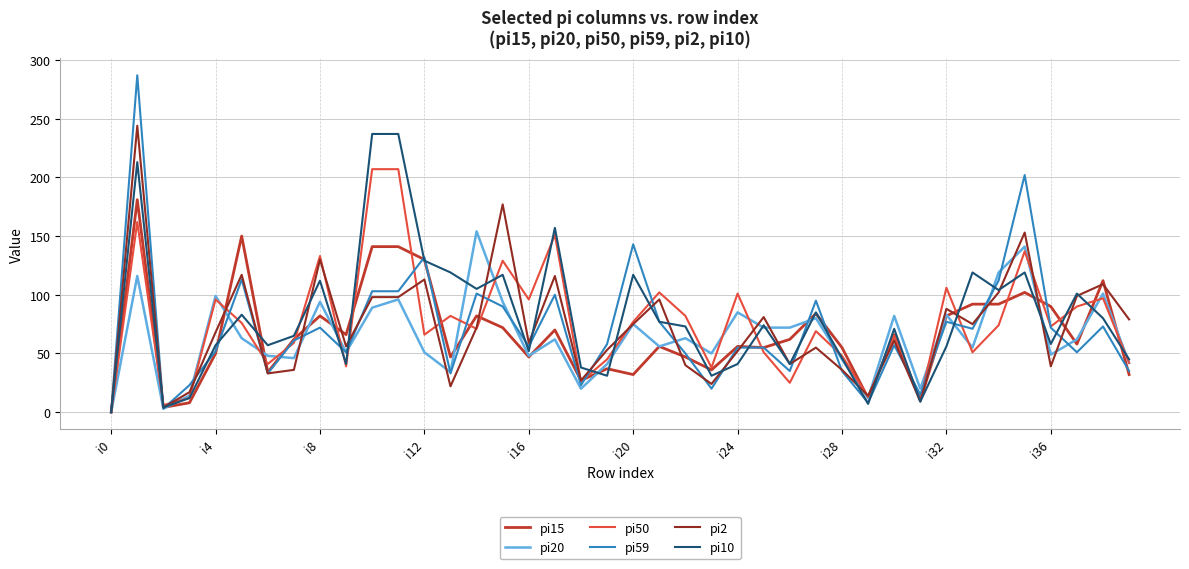

What is the greatest value displayed?

287